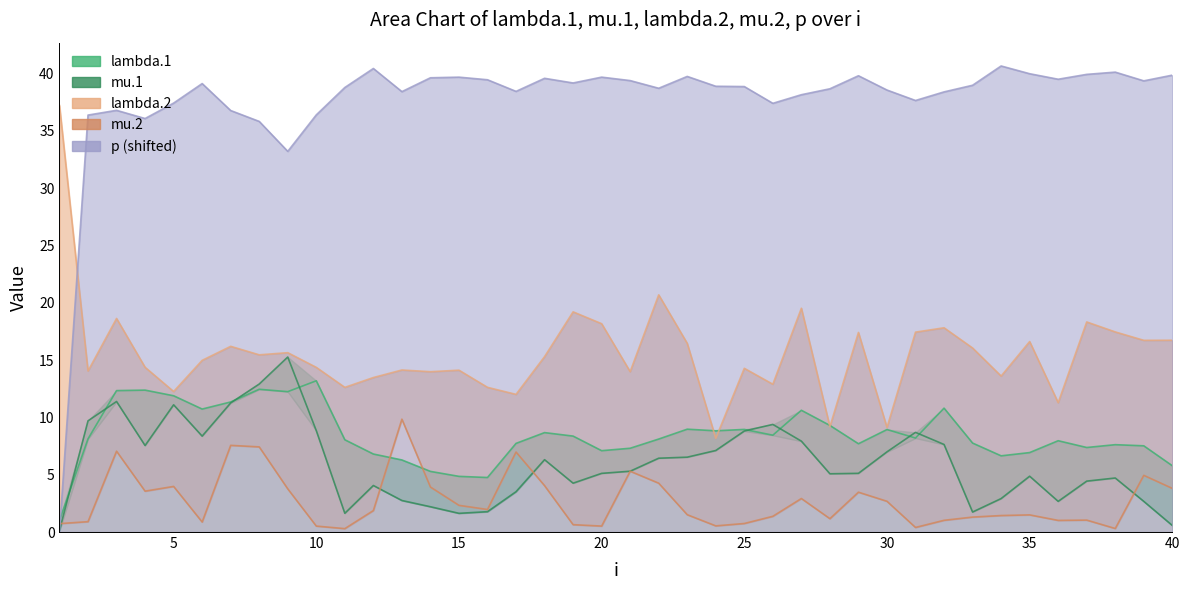

Where is the first local maximum for mu.1?

3